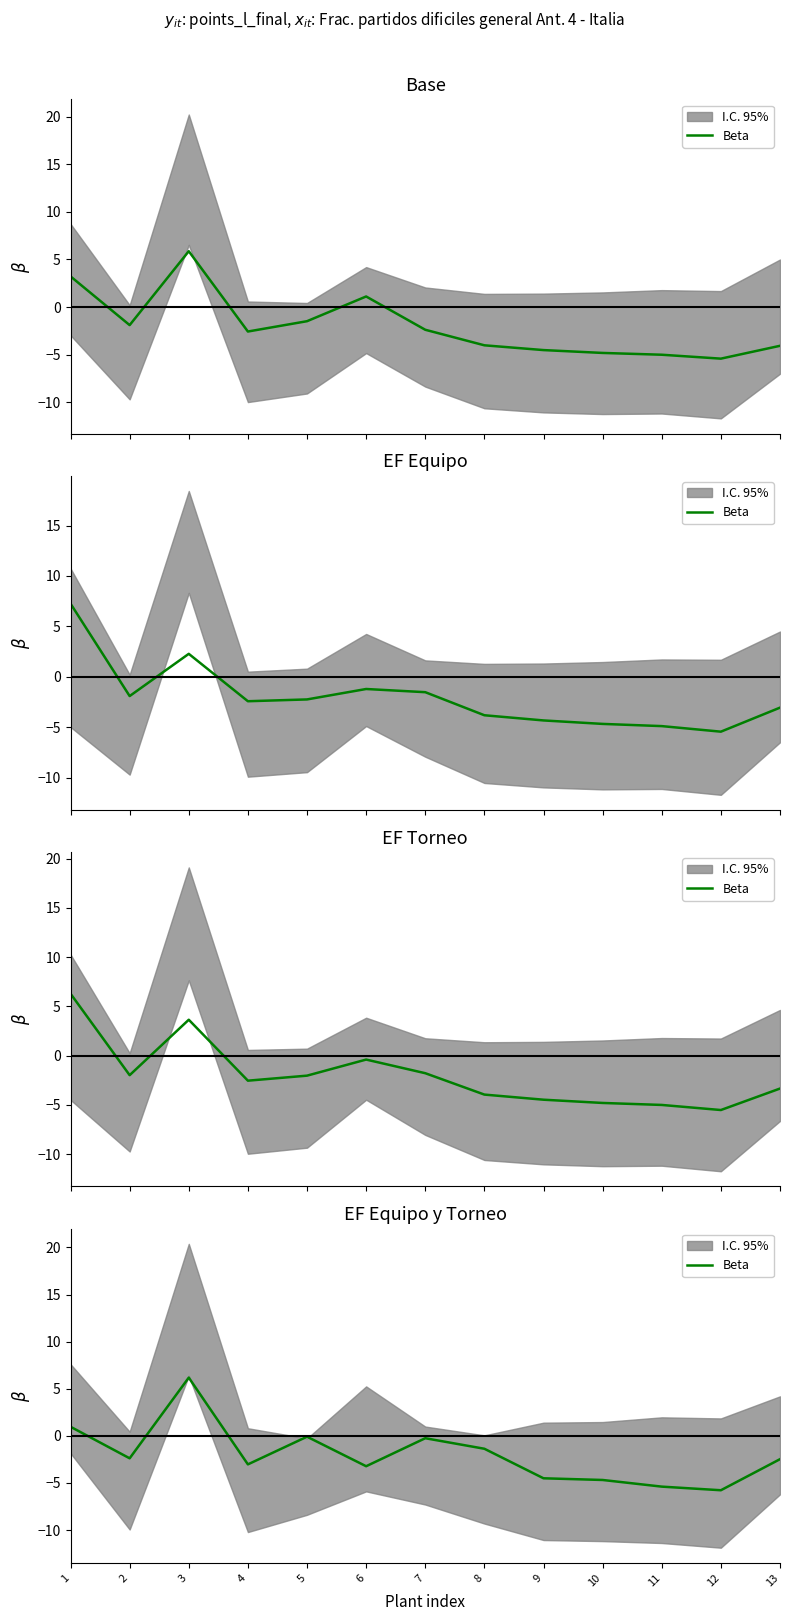

Is it true that the value at 3 is 1.5?

False